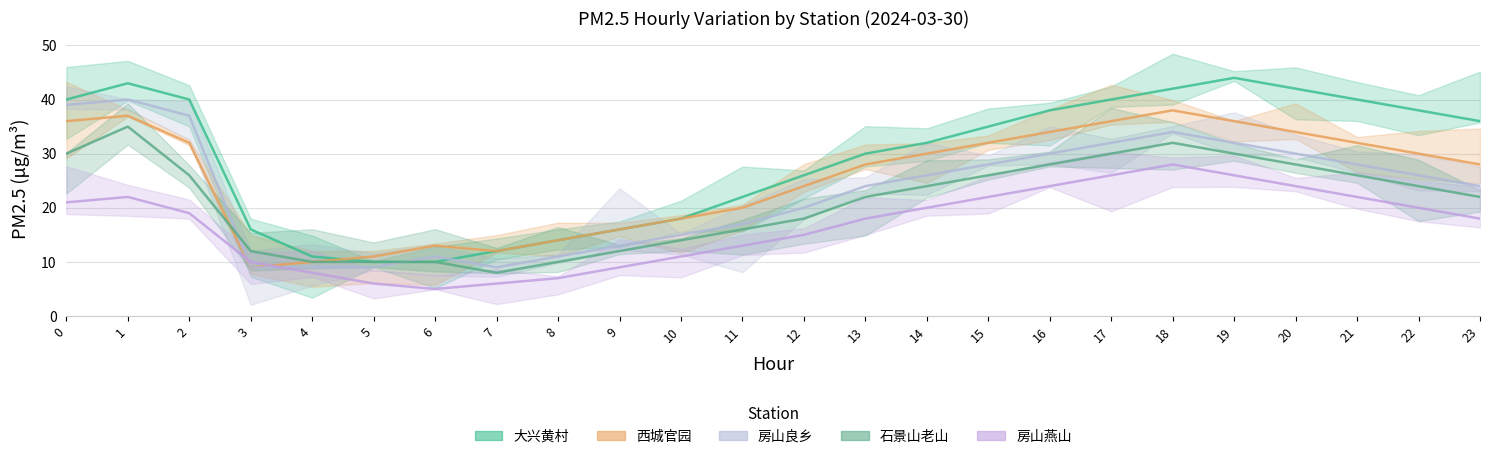

What are all the series names shown in the legend?

大兴黄村, 西城官园, 房山良乡, 石景山老山, 房山燕山